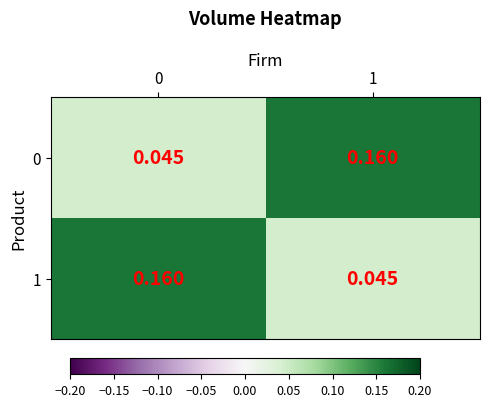

How many categories are shown in the chart?

2